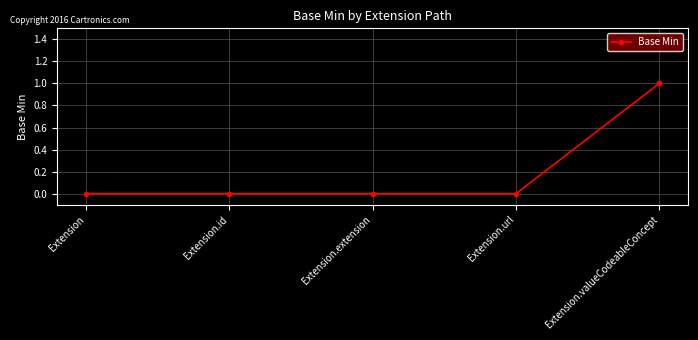

Does the chart display data point markers on the line(s)?

Yes